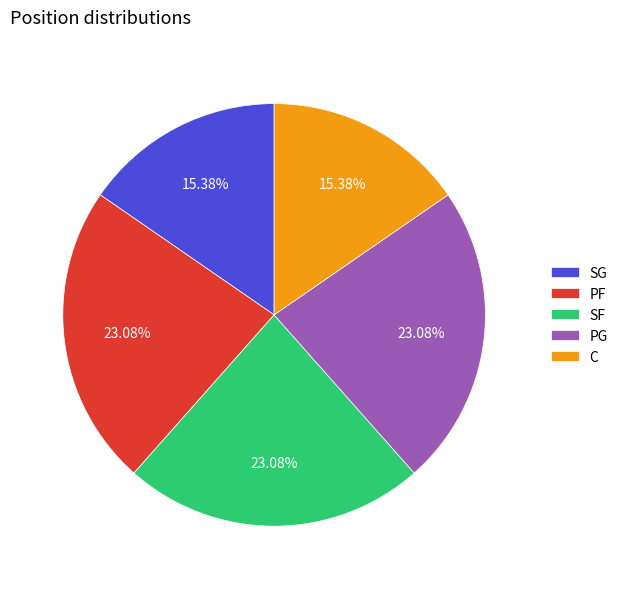

Do SF and PG together represent more than half of the pie?

No